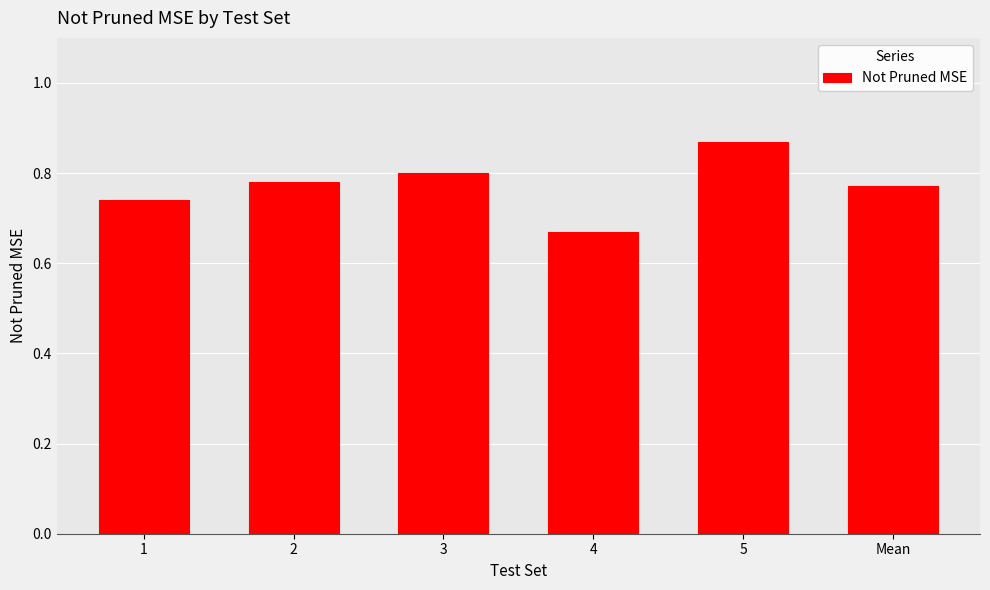

What is the label of the 5th bar from the left?

5